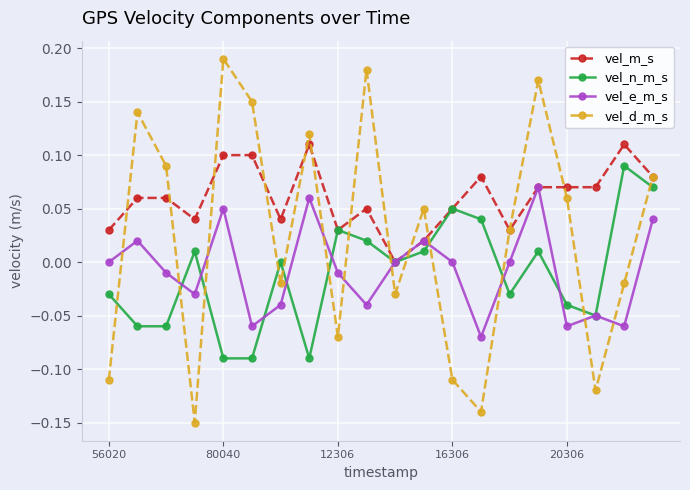

True or false: vel_m_s has more than 0 points higher than both neighbors.

True